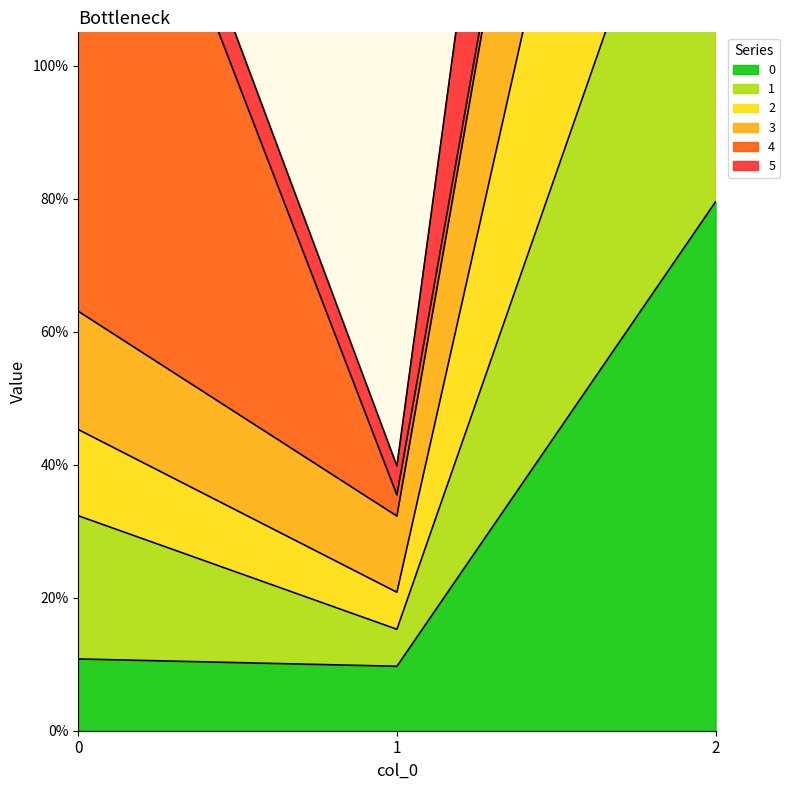

What is the value of the 2 point at the 3rd from the left?

3.0